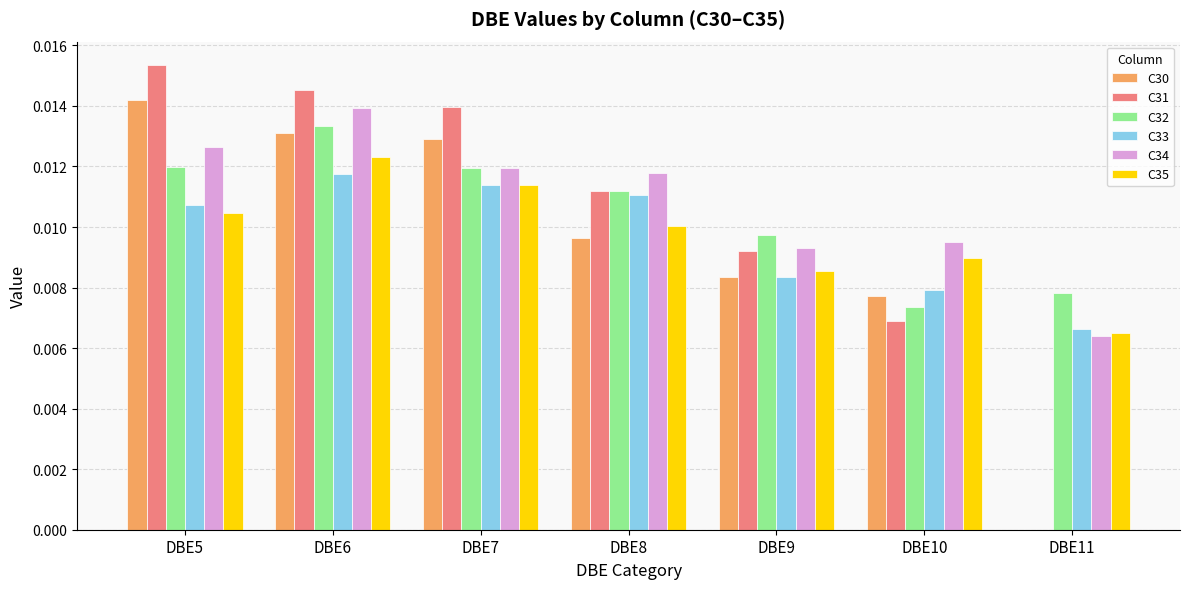

Is the value of C31 at DBE10 greater than the value of C34 at DBE9?

No